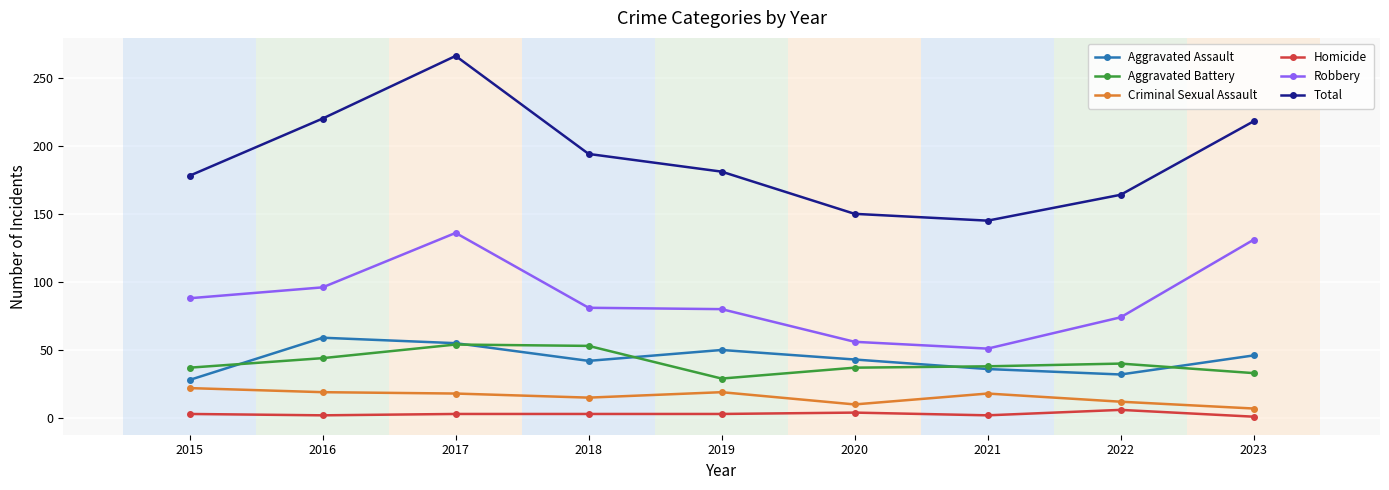

What is the difference between the Homicide values at 2016 and 2020?

2